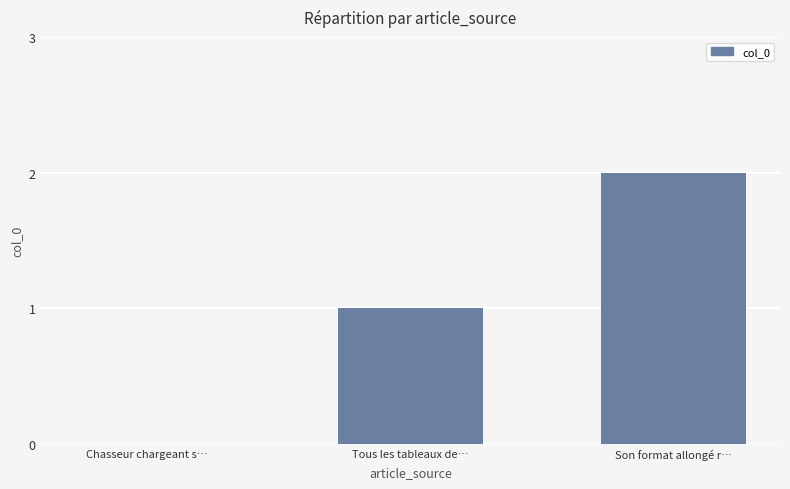

How many values are between 0 and 2?

3